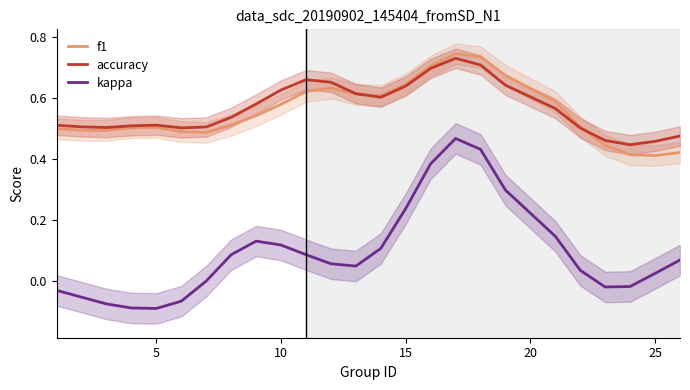

True or false: accuracy and kappa intersect in this chart.

False